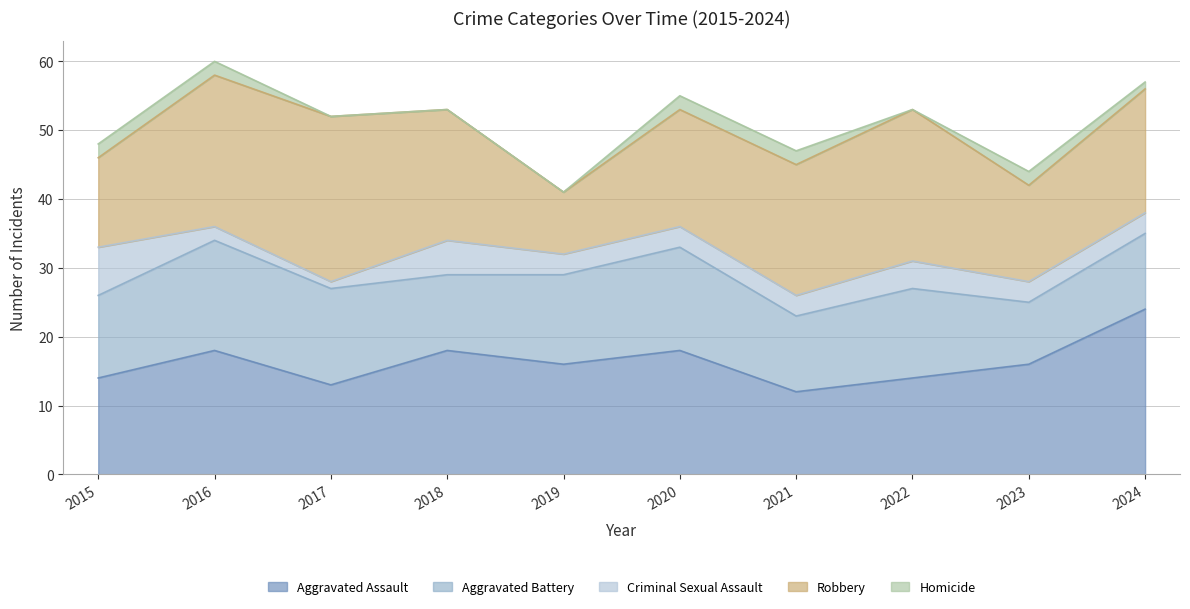

What is the value of the Robbery point at the 9th from the left?

14